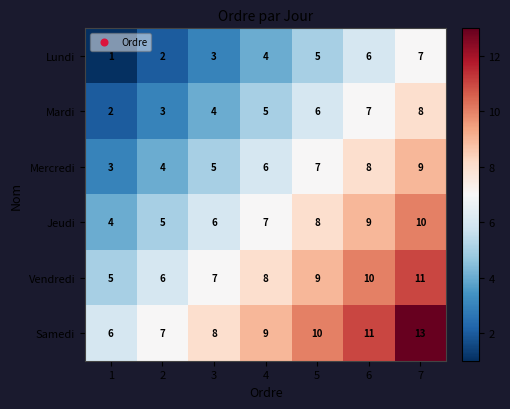

The Mercredi series shows 6 at 4. True or false?

True